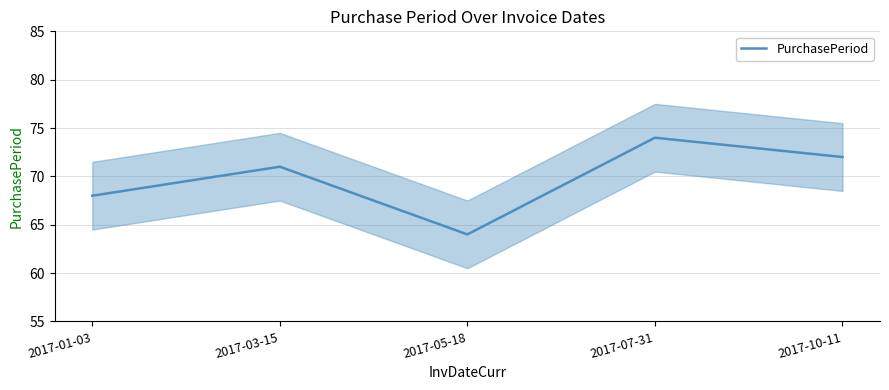

How many series are shown in this chart?

1